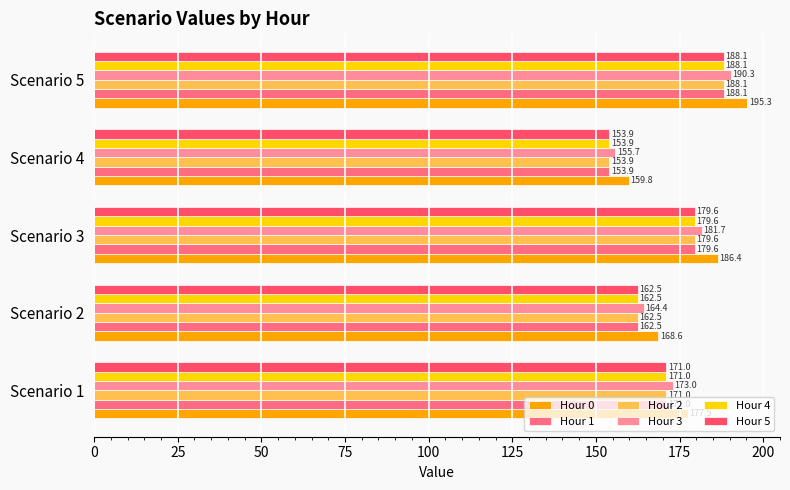

Which series has the largest range (max minus min)?

Hour 0